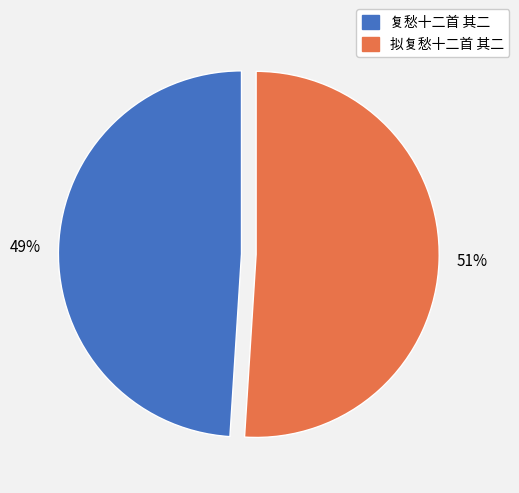

To the nearest percent, what is the difference between the largest and smallest slice percentages?

2%